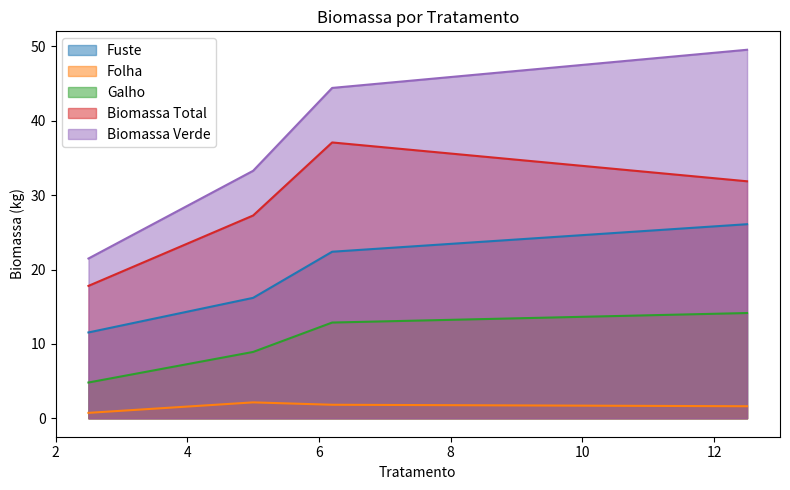

The value of Galho at 5.0 is 13.8. True or false?

False